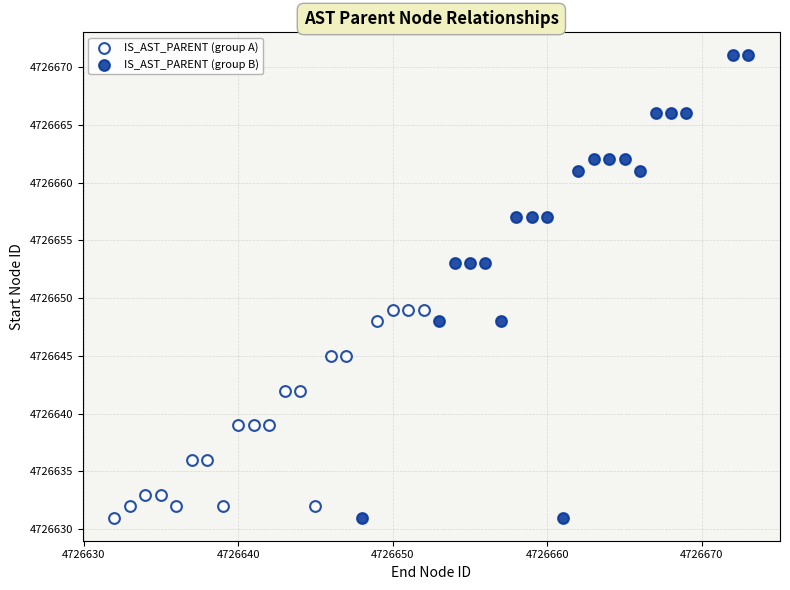

Which series contains the highest Y value?

IS_AST_PARENT (group B)